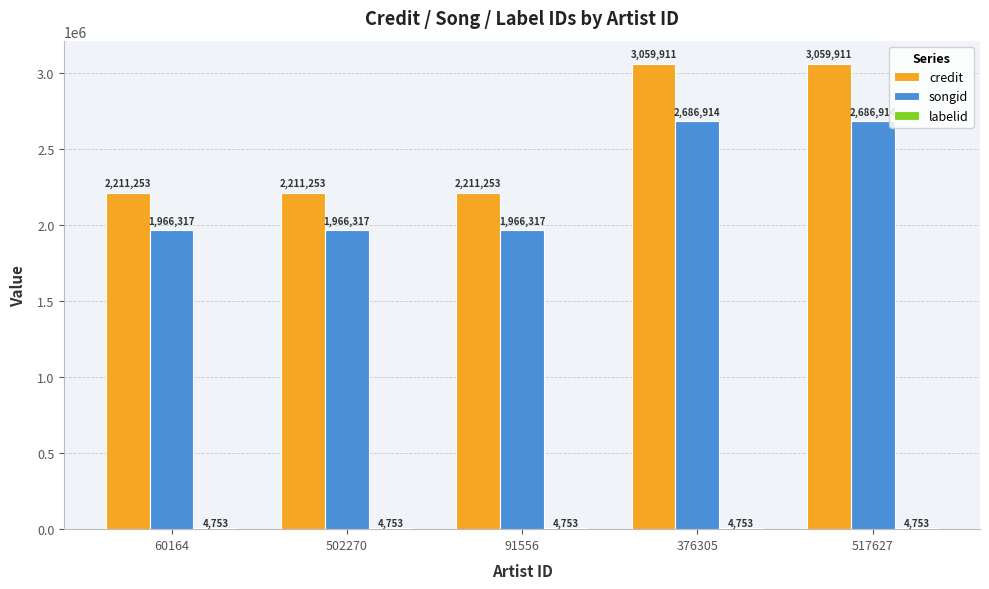

Read the credit value at 517627, to the nearest 10.

3059910